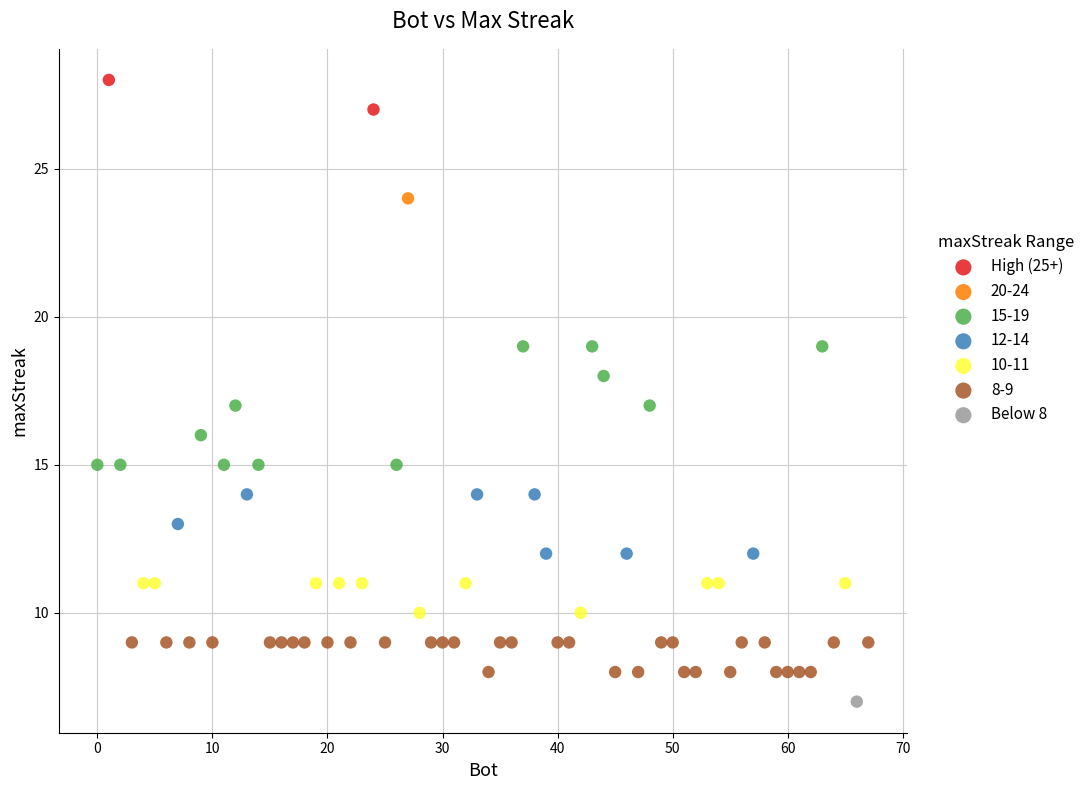

What are all the series names shown in the legend?

High (25+), 20-24, 15-19, 12-14, 10-11, 8-9, Below 8